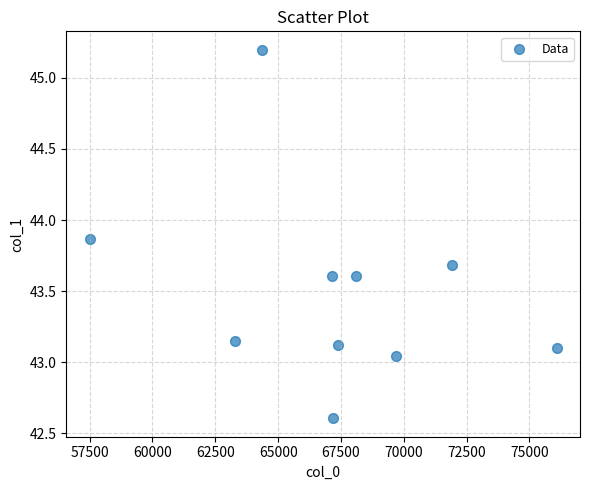

What is the range of Y values (max minus min)?

2.6